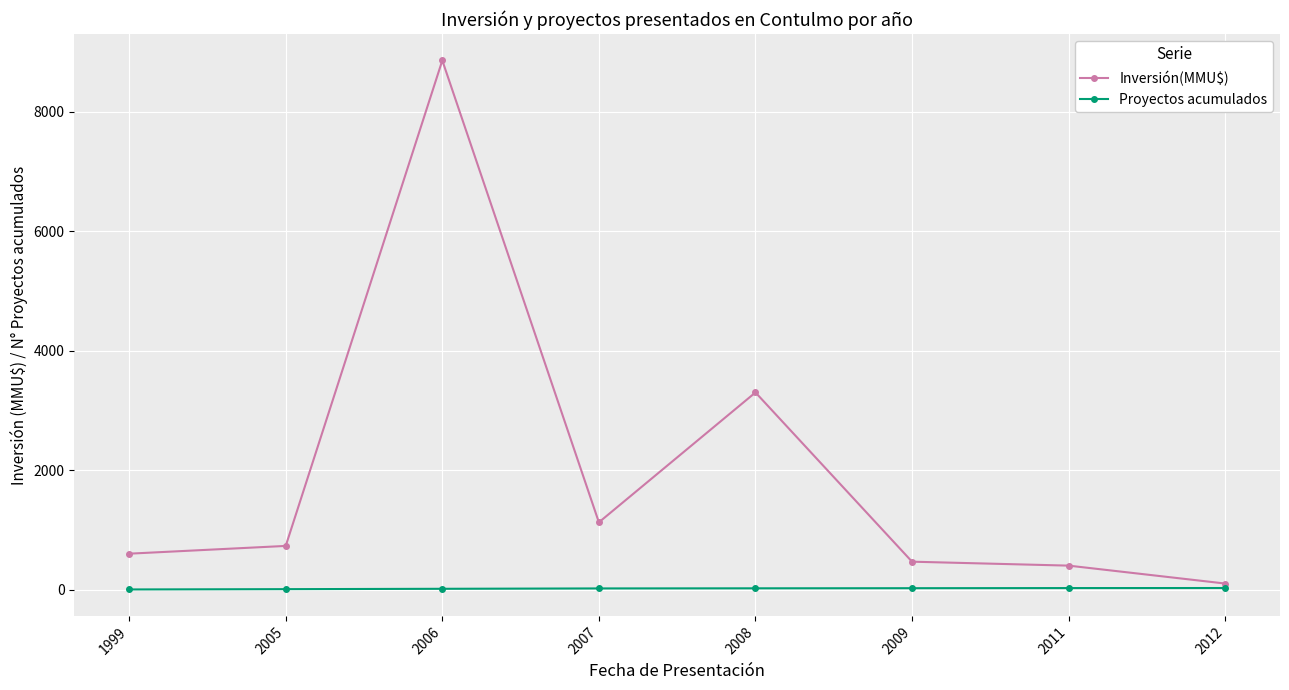

At which category is the sum across all series the highest?

2006